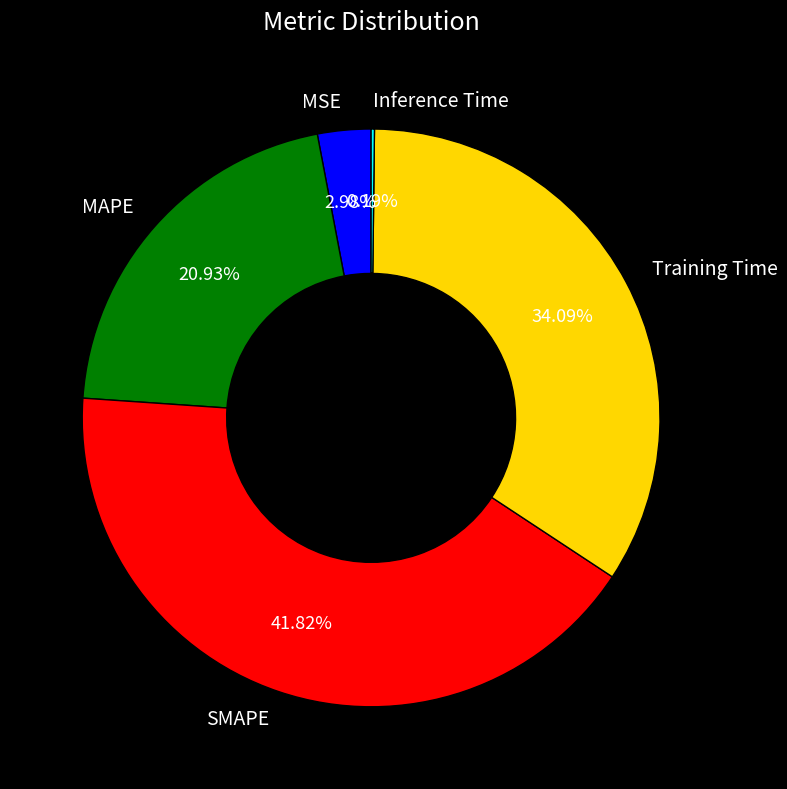

What is the largest slice in the pie chart?

SMAPE